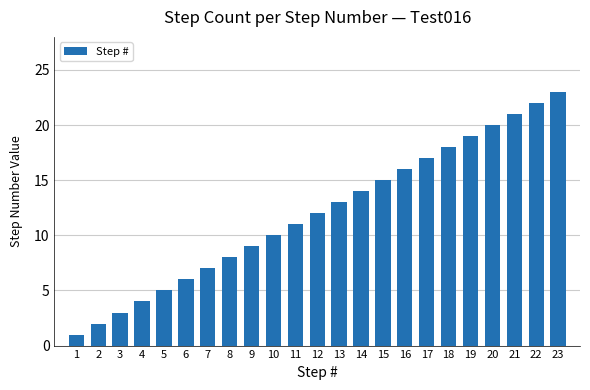

Between 16 and 23, which is larger?

23